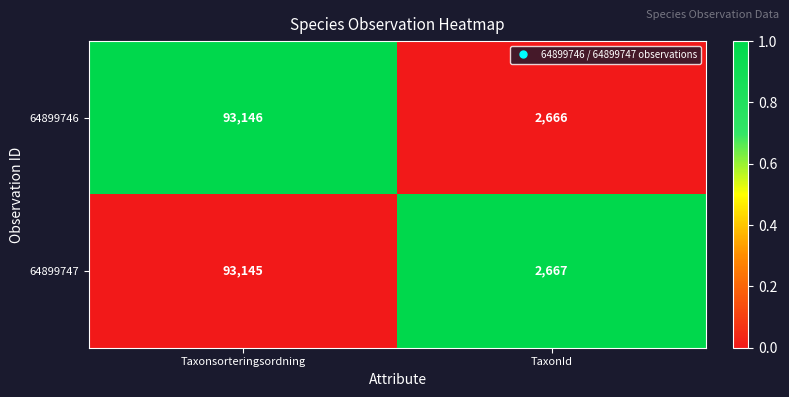

What is the sum of all 64899746 values?

95812